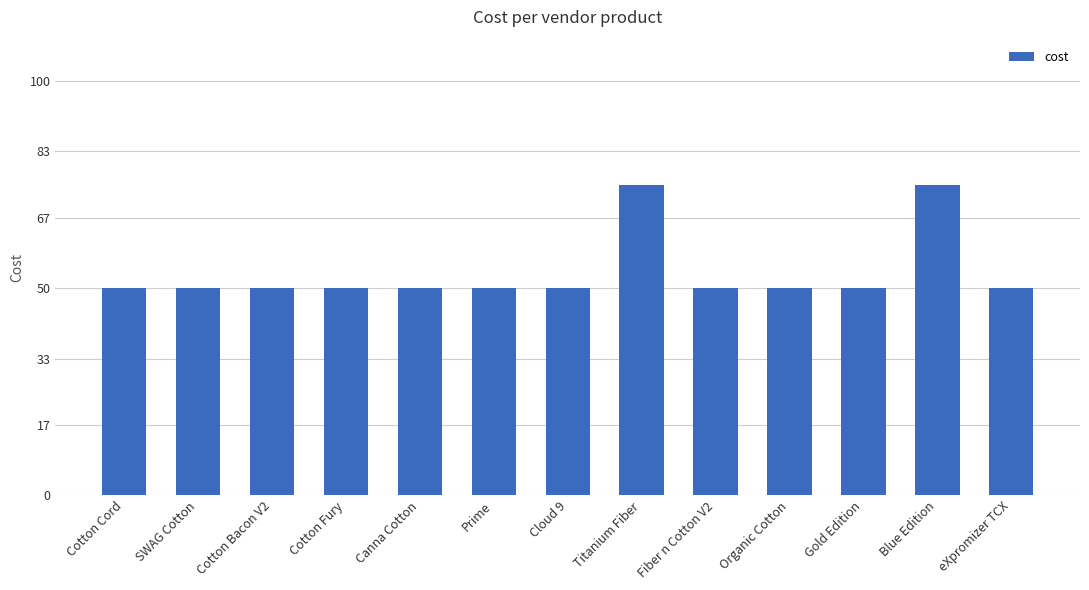

Is it true that the value at Cloud 9 is 28?

False